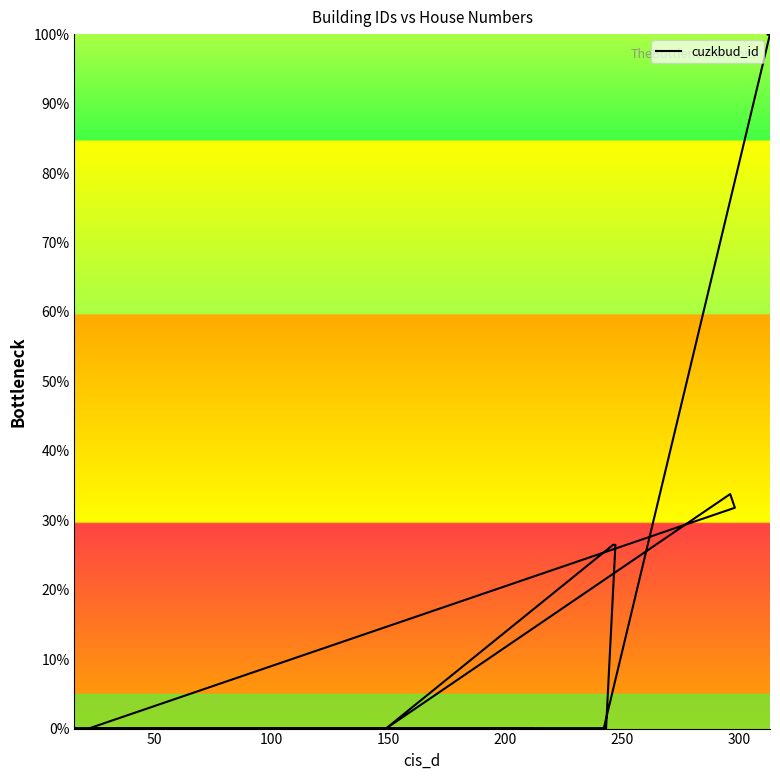

What is the value of the 15th point from the left?

26.5